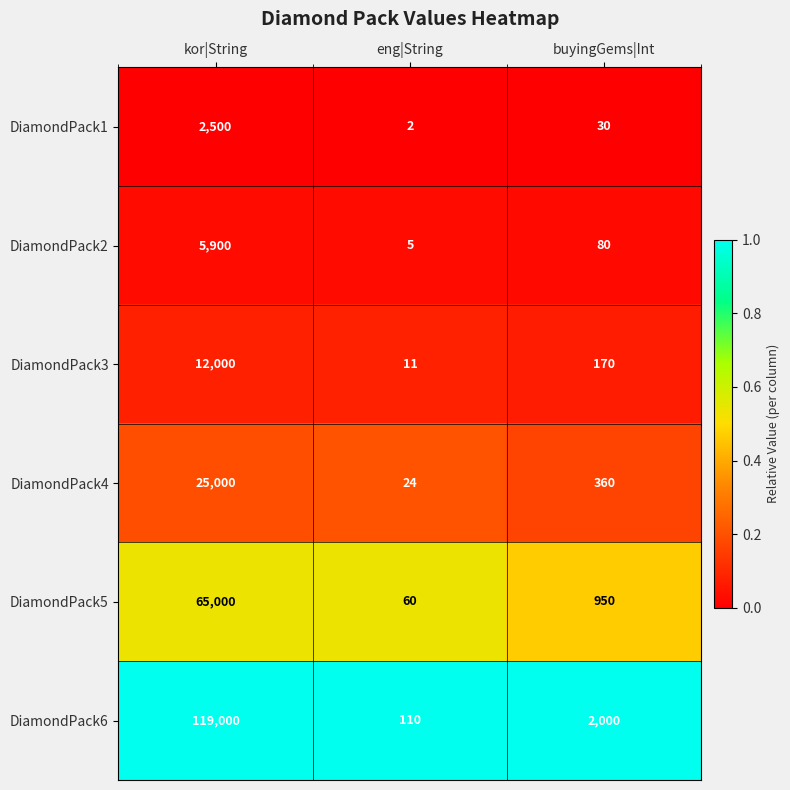

Reading right to left, what are all the values shown in this chart?

DiamondPack1: buyingGems|Int=30	eng|String=2	kor|String=2500
DiamondPack2: buyingGems|Int=80	eng|String=5	kor|String=5900
DiamondPack3: buyingGems|Int=170	eng|String=11	kor|String=12000
DiamondPack4: buyingGems|Int=360	eng|String=24	kor|String=25000
DiamondPack5: buyingGems|Int=950	eng|String=60	kor|String=65000
DiamondPack6: buyingGems|Int=2000	eng|String=110	kor|String=119000